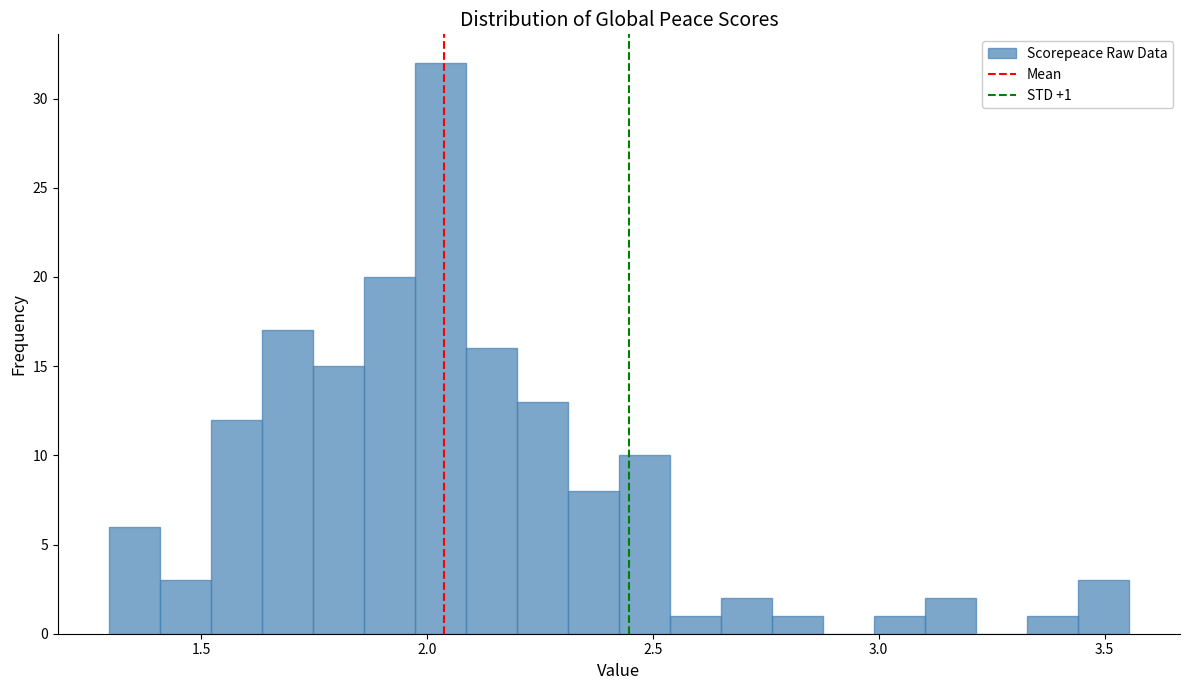

Read against the x-axis, roughly where is the centre of the tallest bar?

2.05